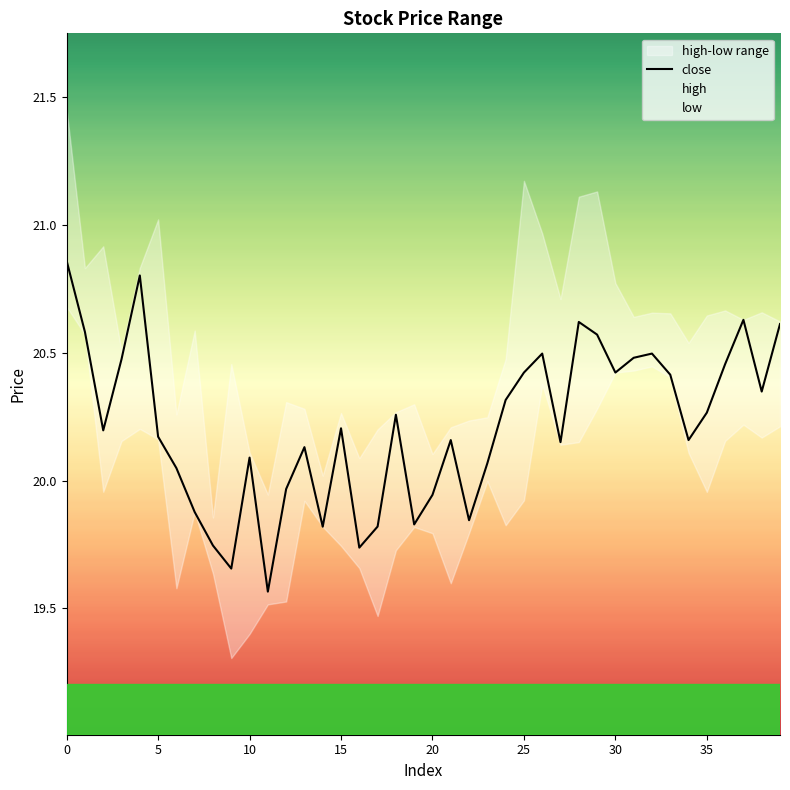

True or false: the data shows 20.3 at 24.

True